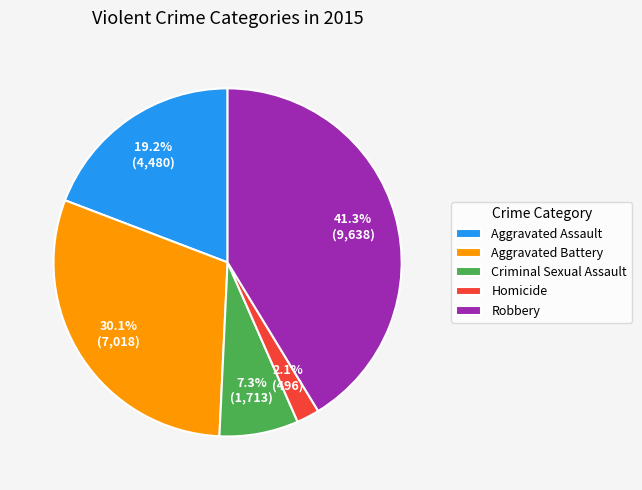

What is the smallest slice in the pie chart?

Homicide